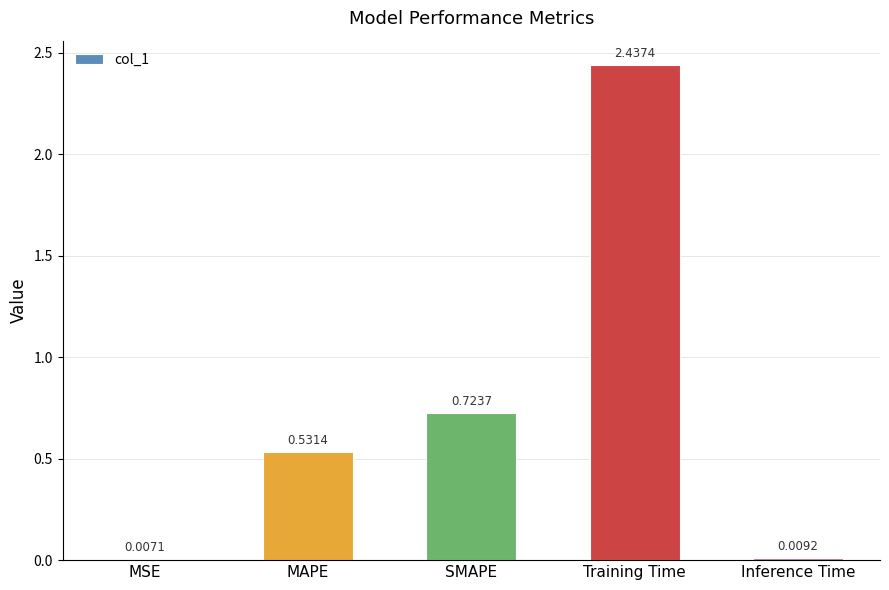

At which label is the value closest to 1?

SMAPE